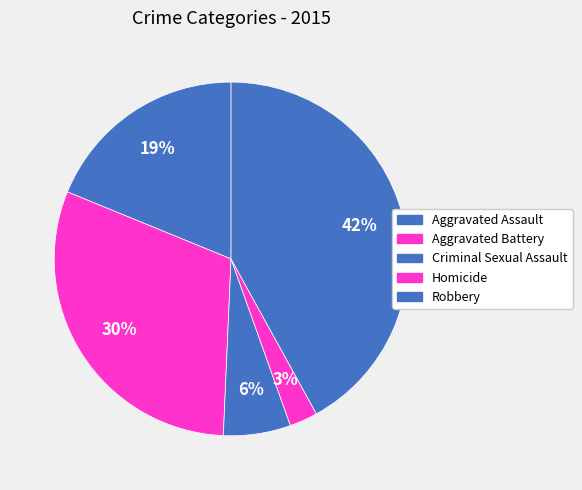

Does Criminal Sexual Assault account for over 50% of the chart?

No